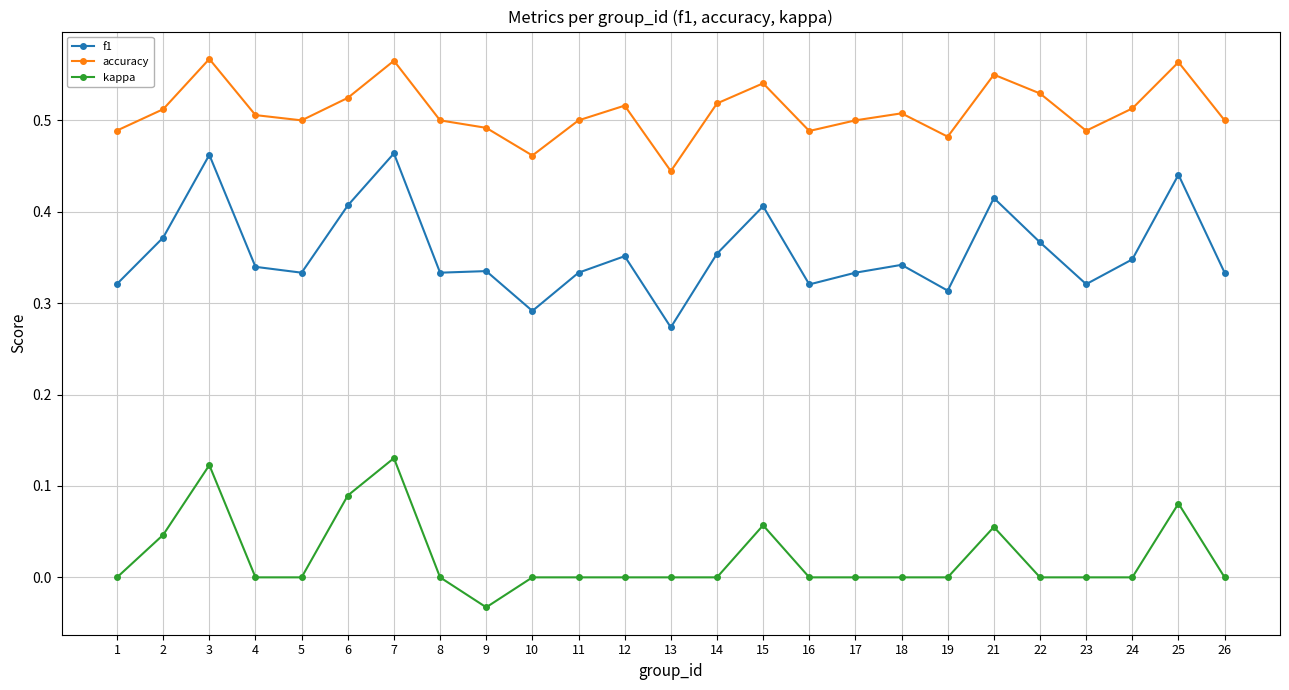

What is the sum of all accuracy values?

12.8